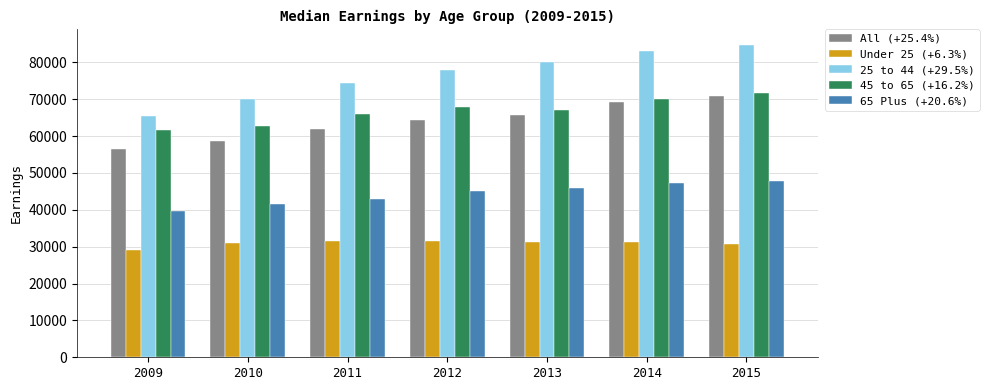

Which series has the largest total across all categories?

25 to 44 (+29.5%)